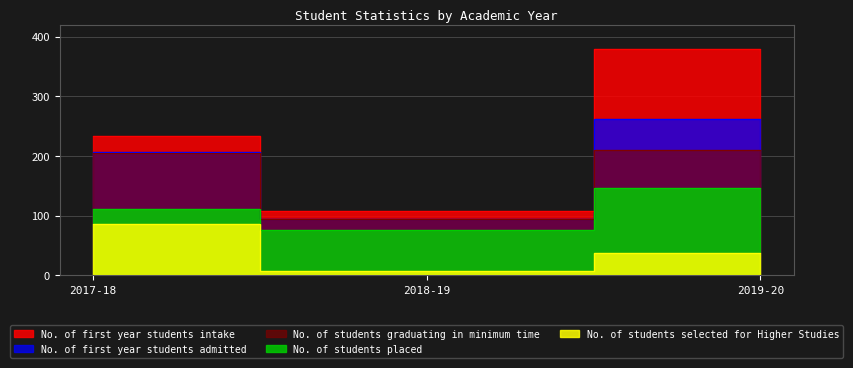

Rank the series at 2018-19 from highest to lowest value.

No. of first year students intake, No. of first year students admitted, No. of students graduating in minimum time, No. of students placed, No. of students selected for Higher Studies